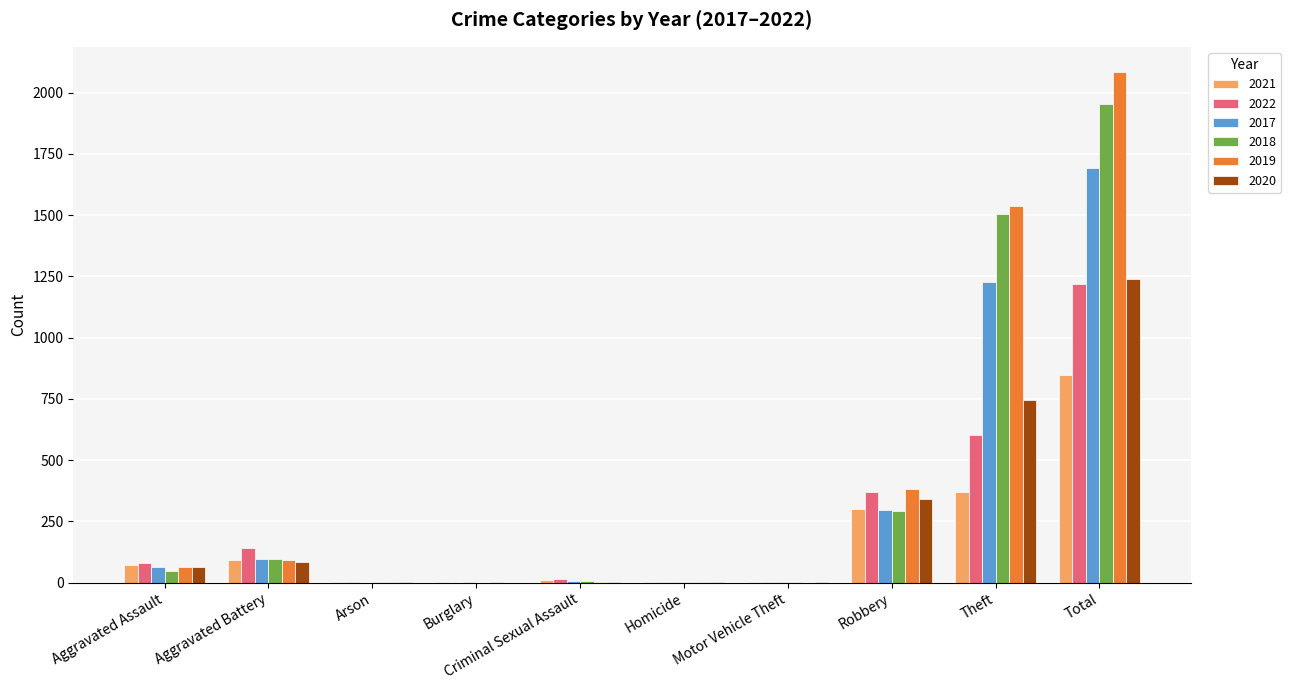

True or false: 2020 has a value of 400 at Burglary.

False